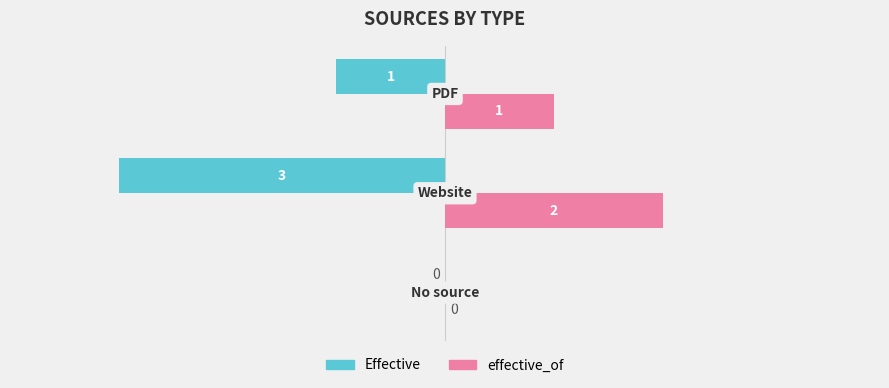

What is the sum of all effective_of values?

3